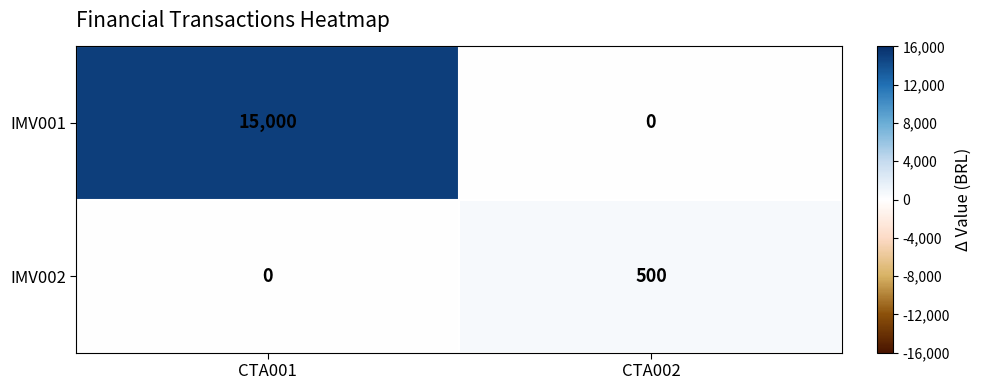

Is the value of IMV002 at CTA001 greater than the value of IMV001 at CTA001?

No